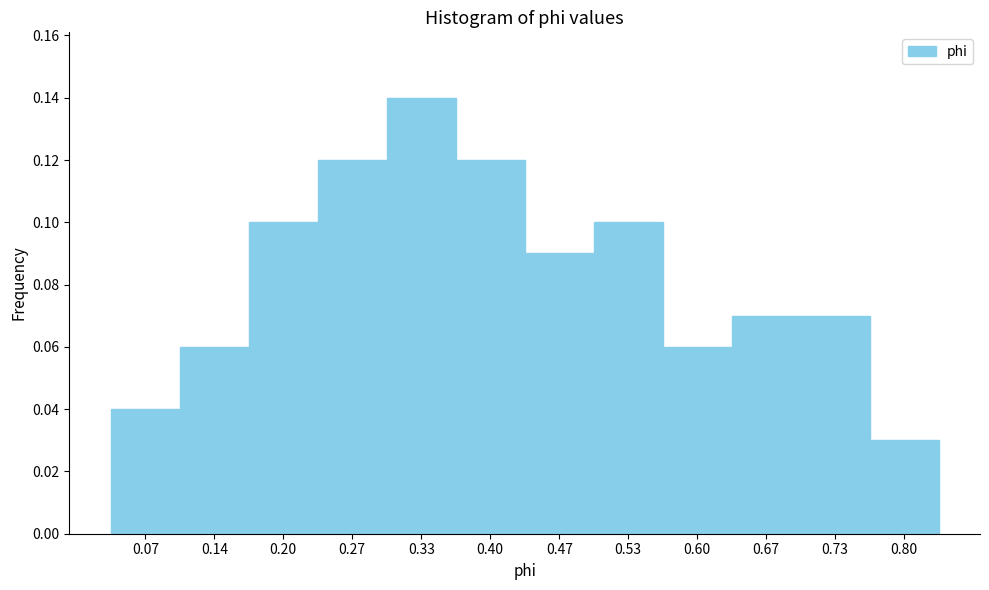

Over which range of the x-axis is the bar tallest?

0.30 to 0.37